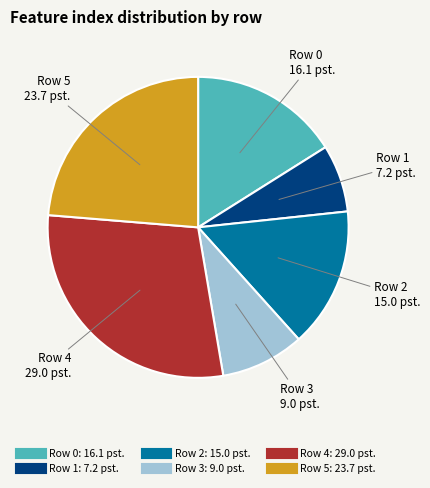

Is there any slice that represents more than half of the pie?

No